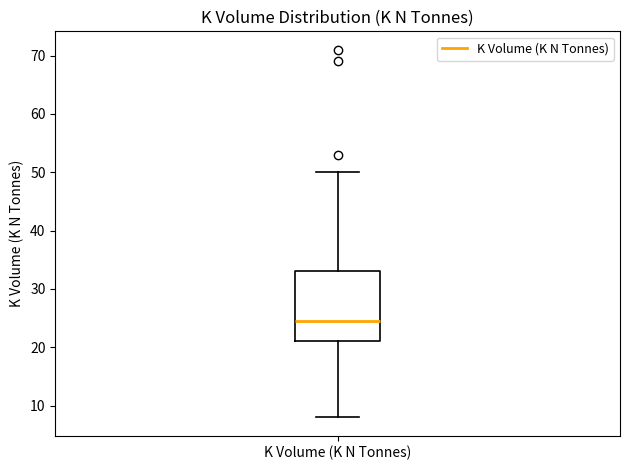

Where does the lower whisker of the box for K Volume (K N Tonnes) end on the y-axis? The values are not printed on the chart, so give them approximately, as read against the axis.

8